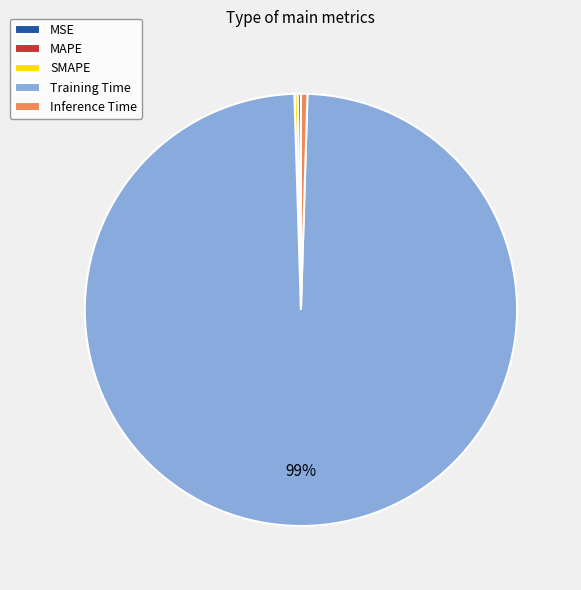

To the nearest percent, what is the average slice percentage?

20%